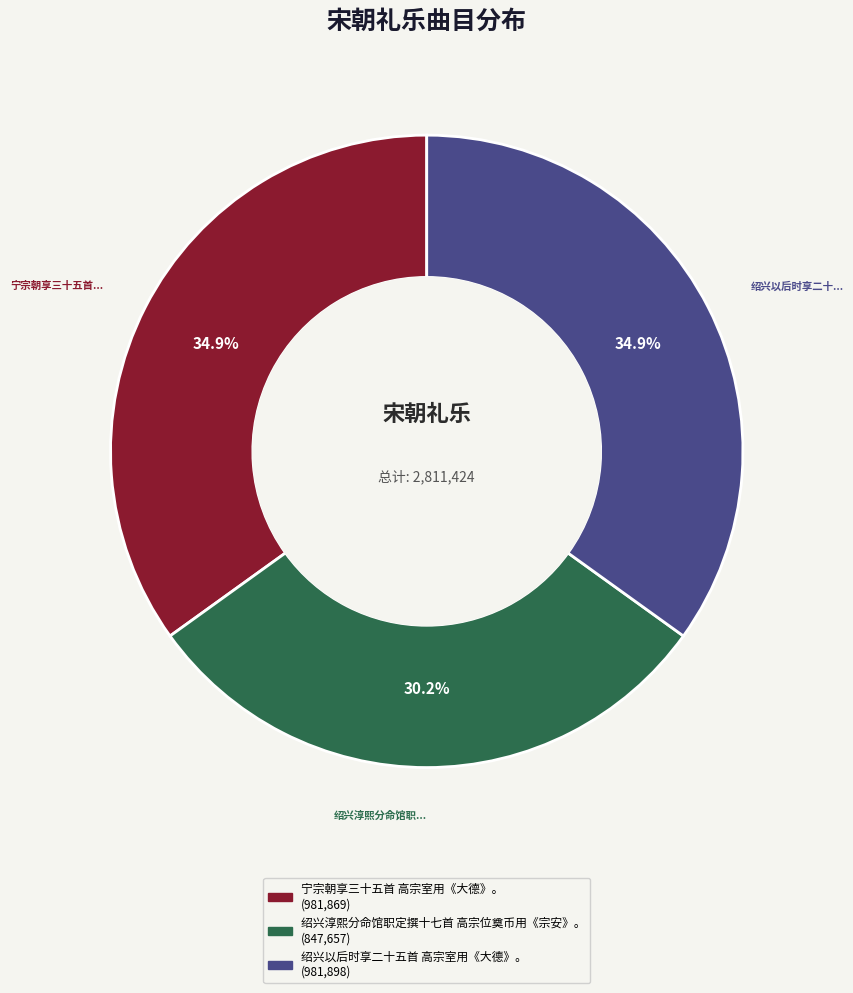

Which slice is the smallest?

绍兴淳熙分命馆职定撰十七首 高宗位奠币用《宗安》。